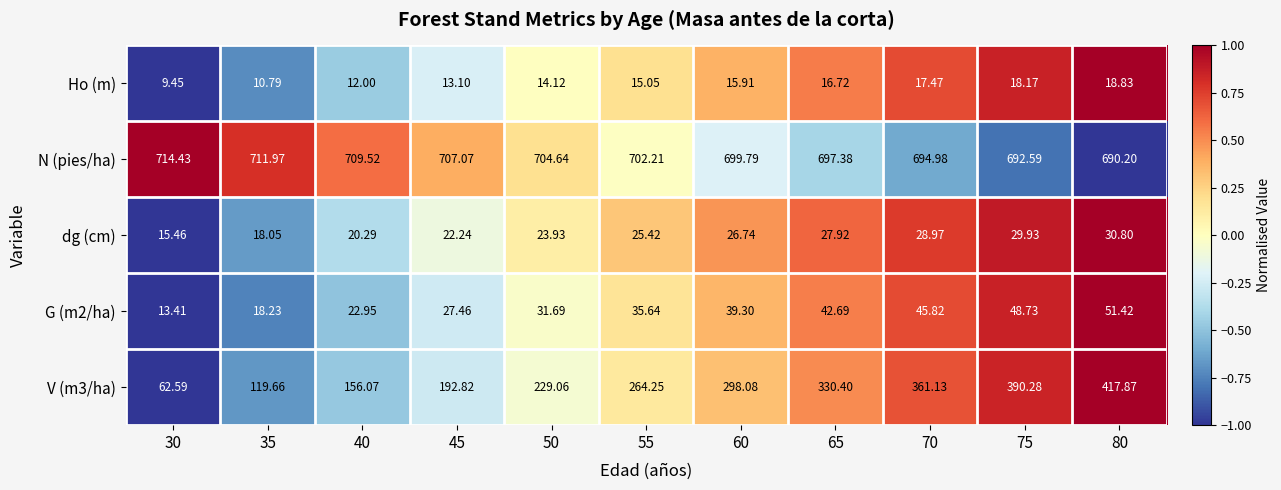

Is the value of dg (cm) at 30 greater than the value of Ho (m) at 35?

Yes